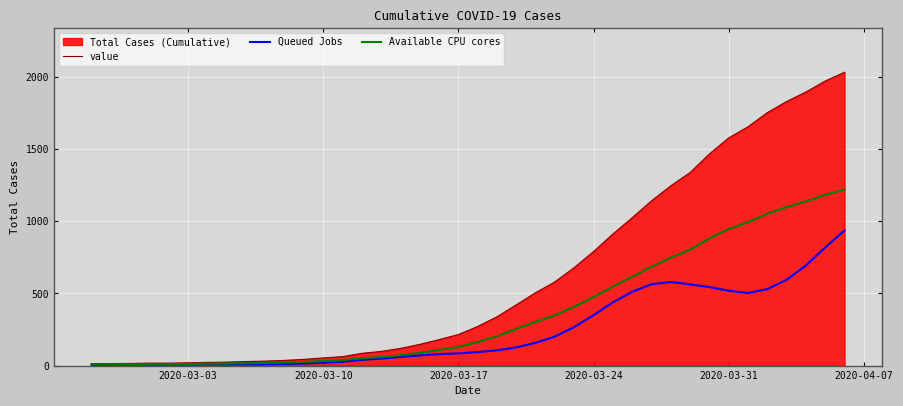

True or false: Available CPU cores and Queued Jobs cross at least once.

False